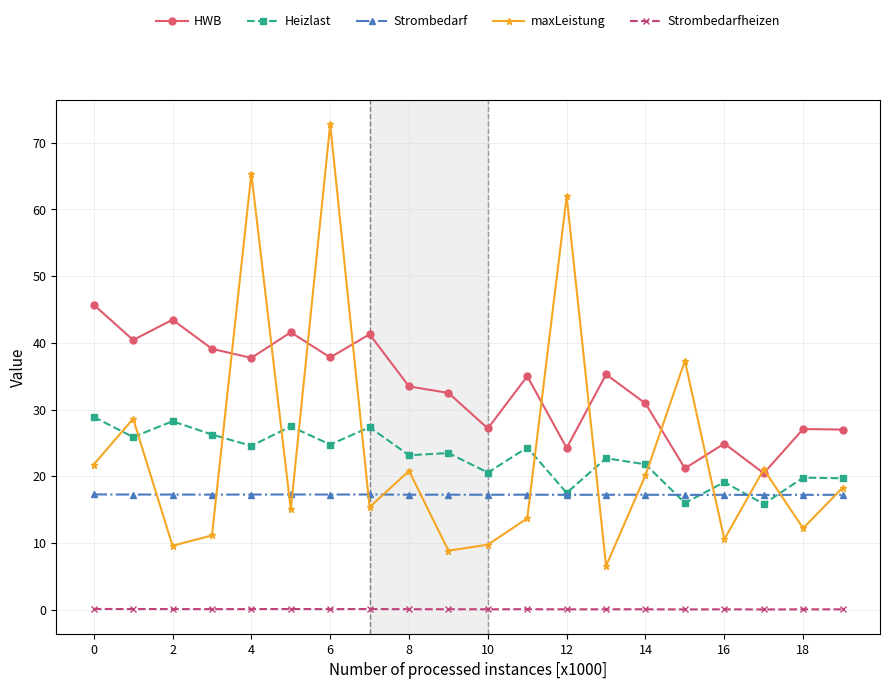

True or false: Strombedarfheizen and Heizlast intersect in this chart.

False